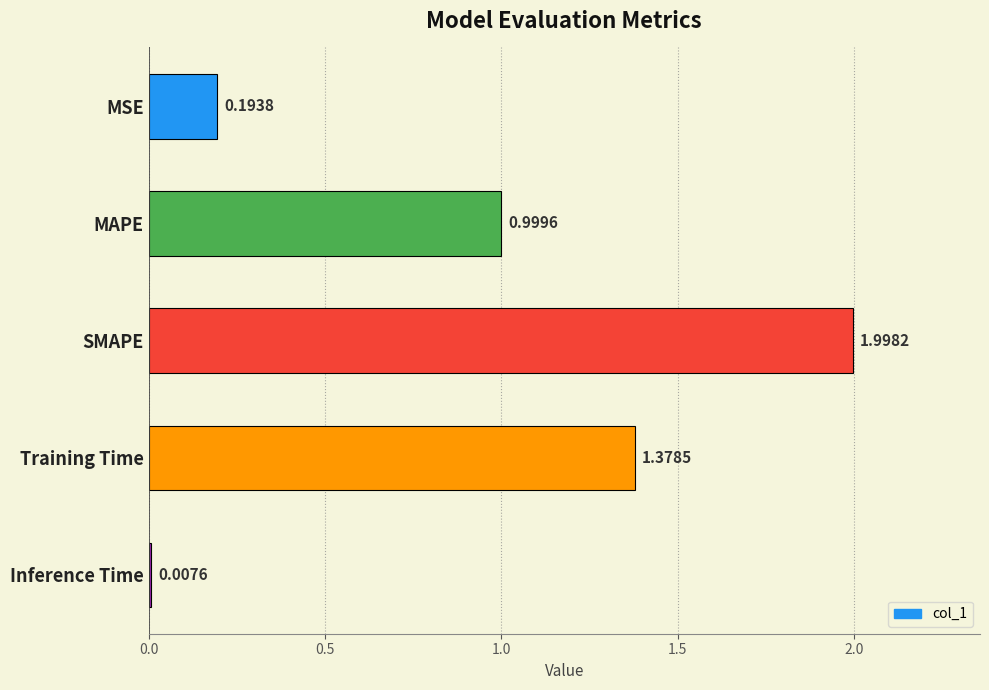

Rank the categories by value from highest to lowest.

SMAPE, Training Time, MAPE, MSE, Inference Time